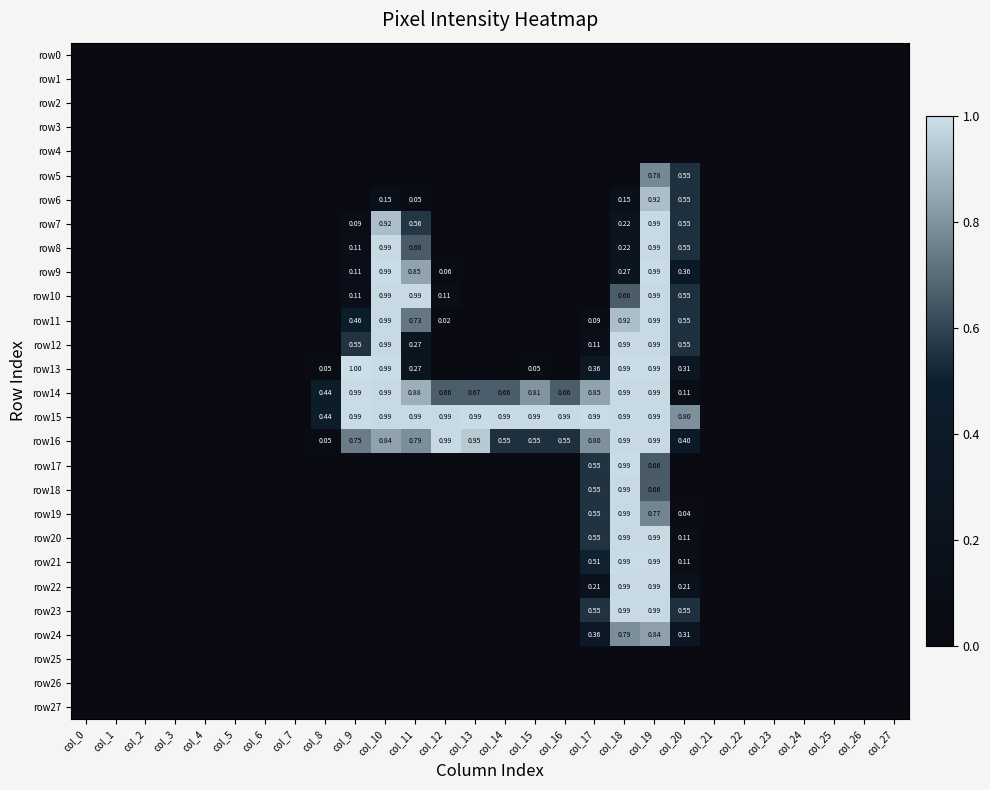

What is the highest value of the row23 series?

1.0